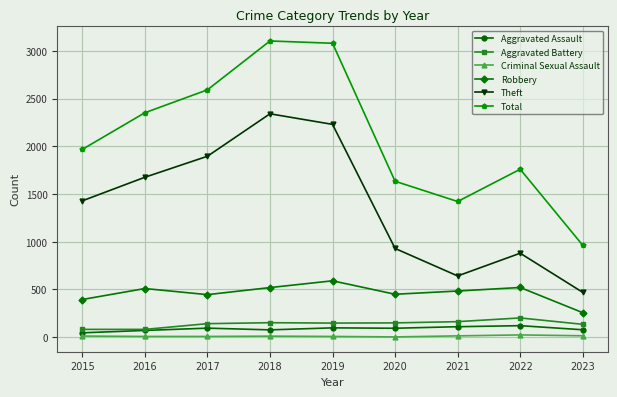

True or false: Criminal Sexual Assault and Aggravated Battery cross at least once.

False